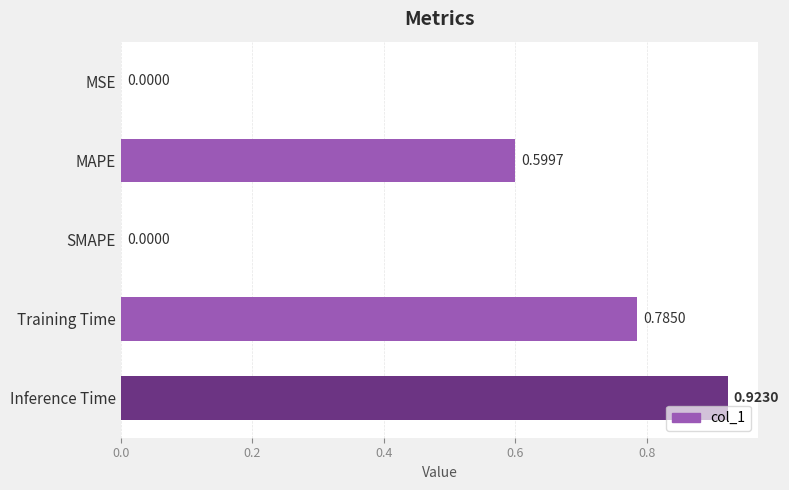

What is the sum of all values?

2.3